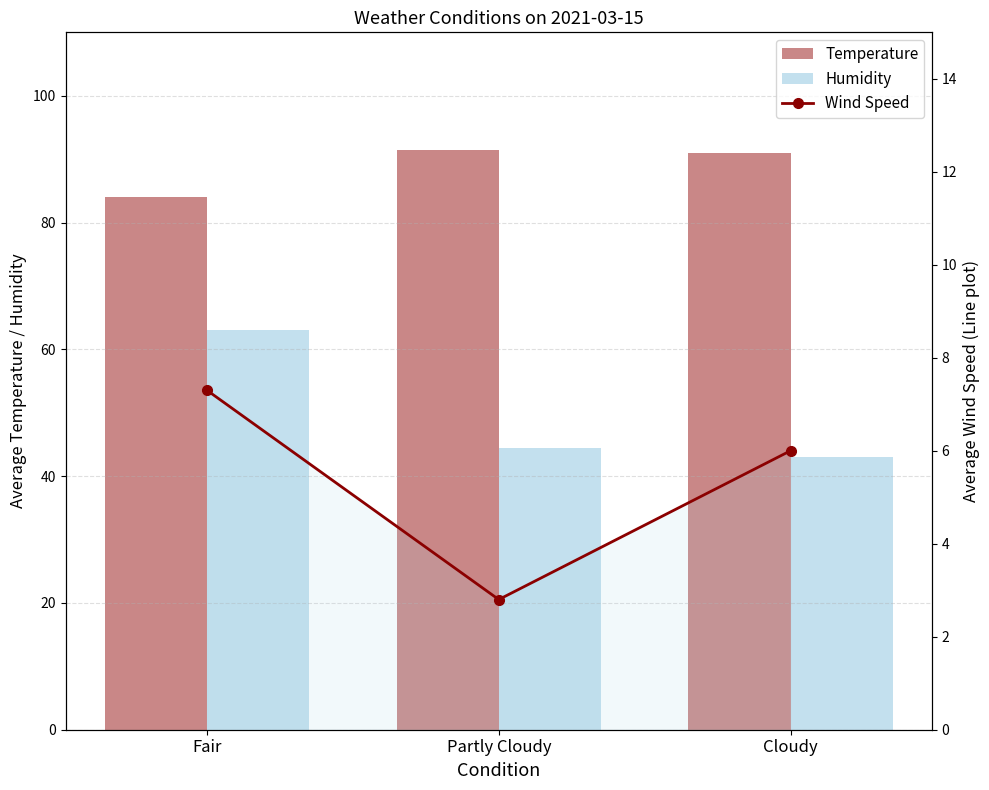

At how many categories does at least one series exceed 19?

3